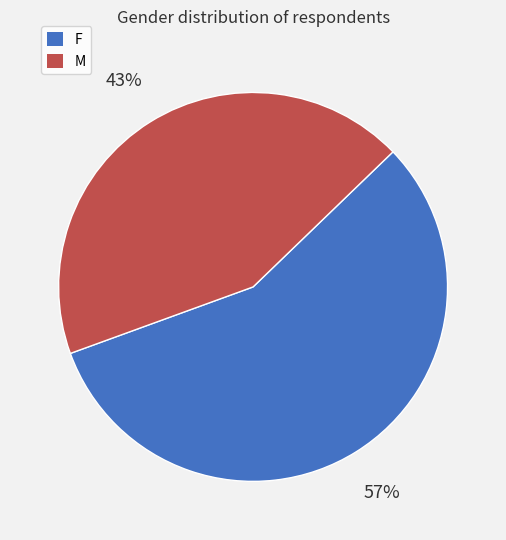

Between M and F, which is larger?

F